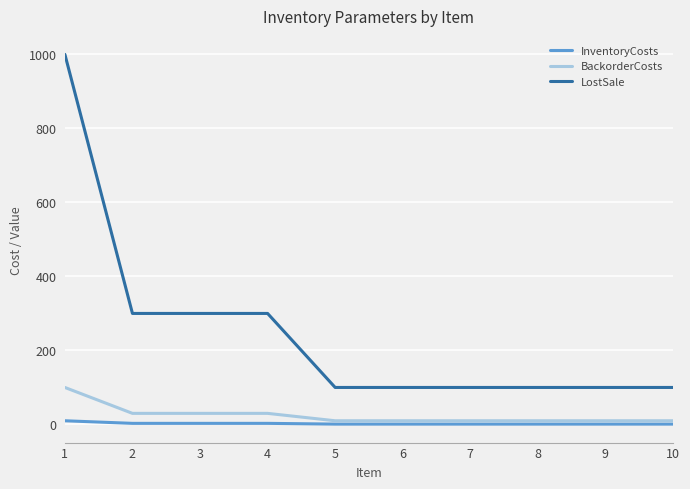

List the series in order of their peak value, highest first.

LostSale, BackorderCosts, InventoryCosts